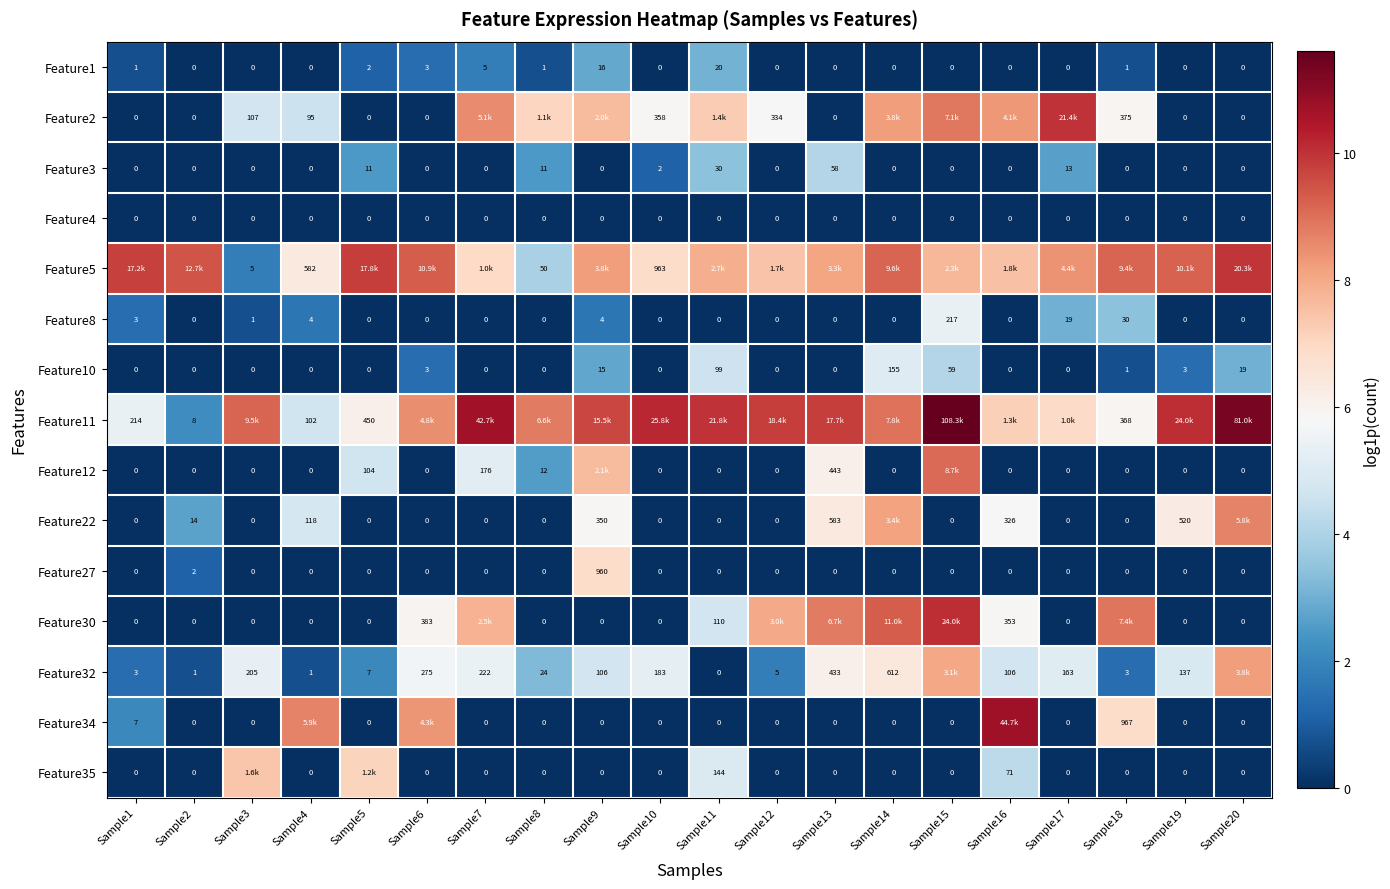

How many values in Feature27 are above zero?

2